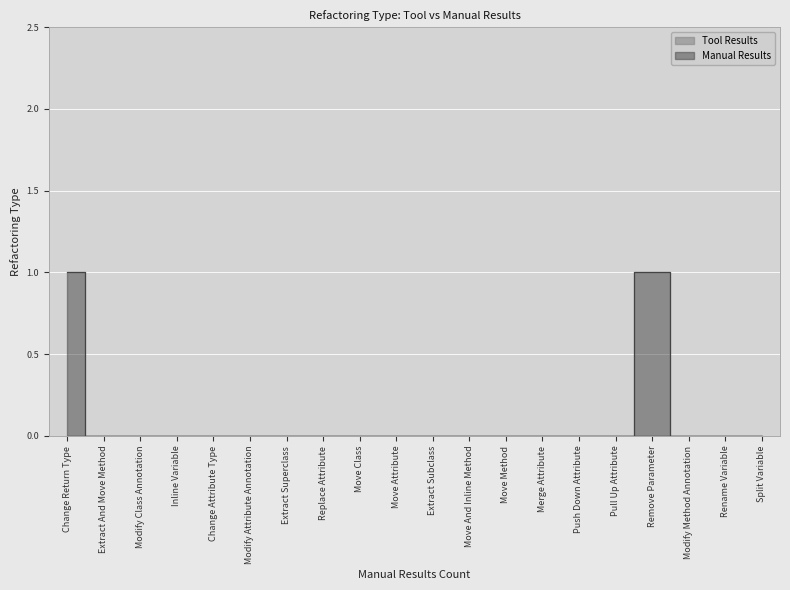

True or false: there are more than 0 points higher than both neighbors.

True